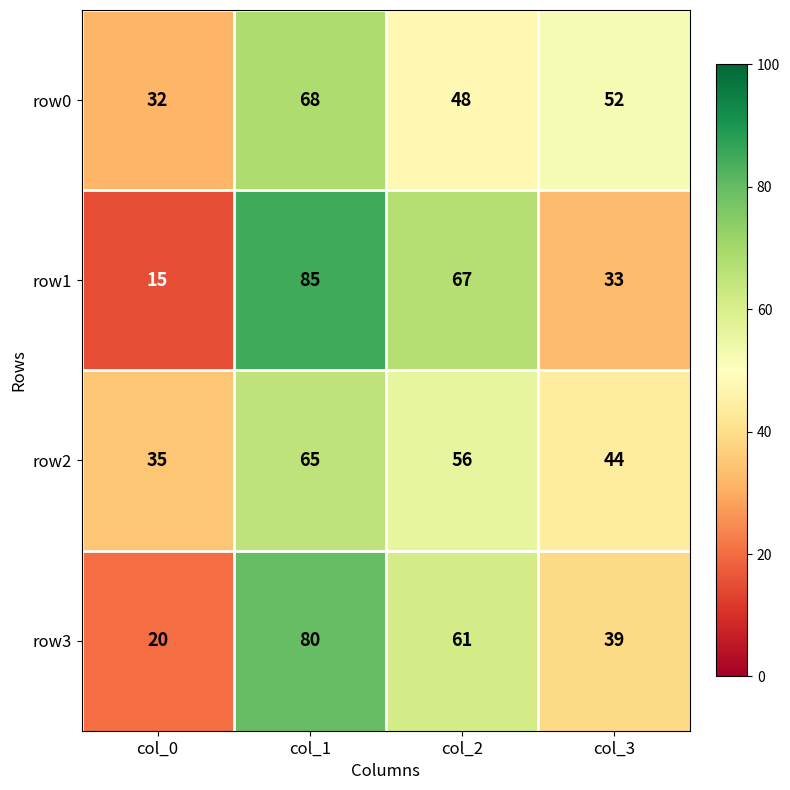

What is the sum of all row3 values?

200